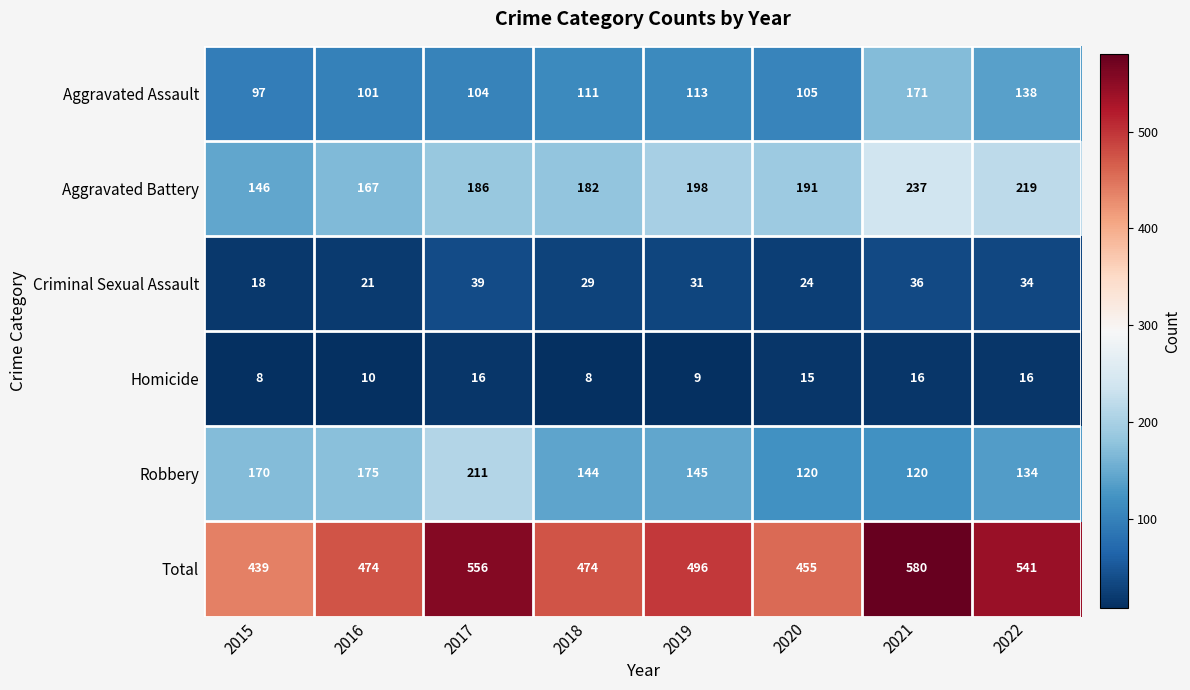

What is the smallest value displayed?

8